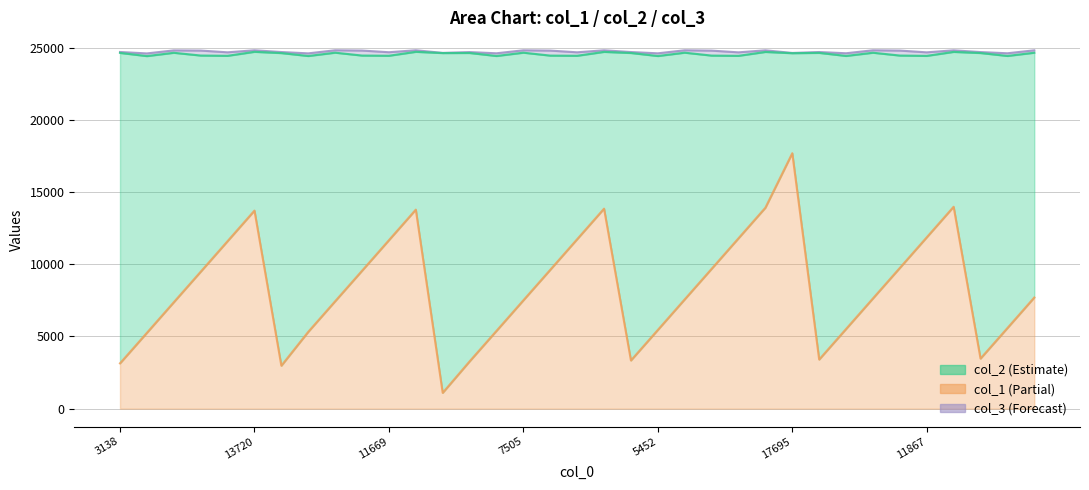

What is the label of the 4th point from the right?

31